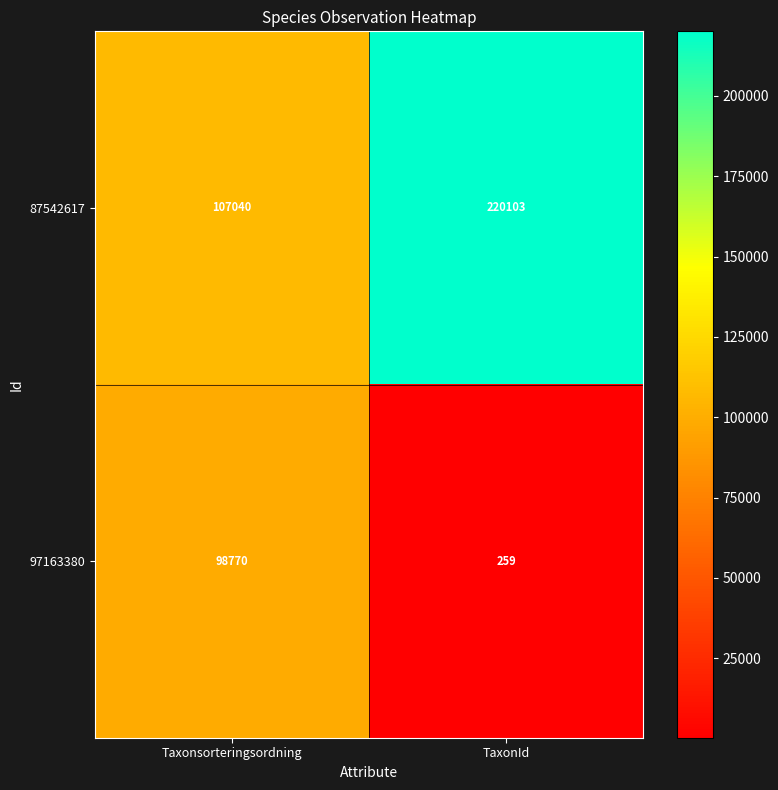

What is the smallest value displayed?

259